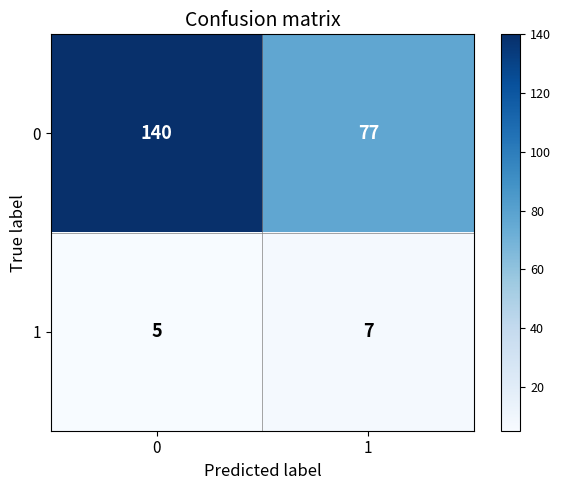

Reading left to right, list all the values displayed in this chart.

0: 0=140	1=77
1: 0=5	1=7